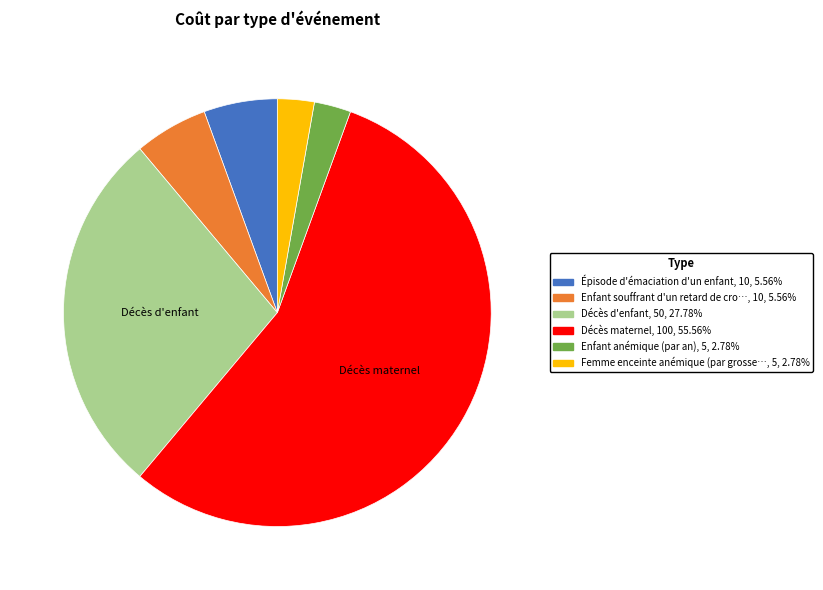

How many slices are in this pie chart?

6